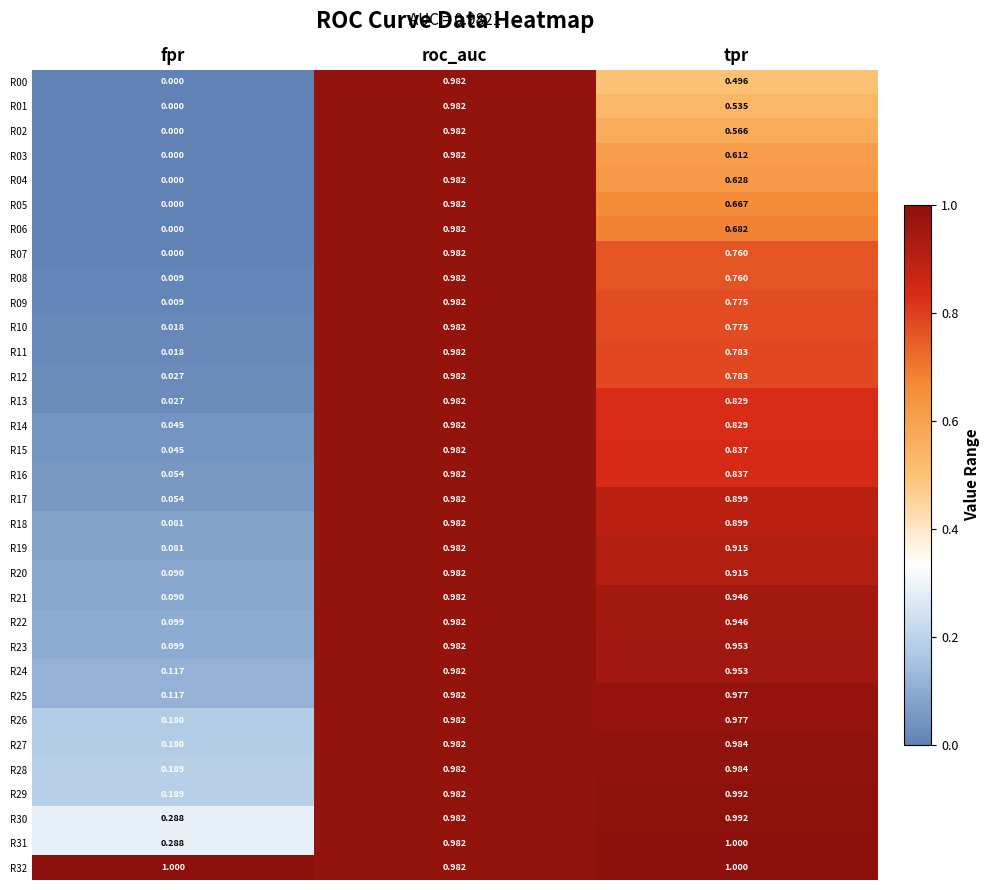

At which category is the sum across all series the highest?

roc_auc